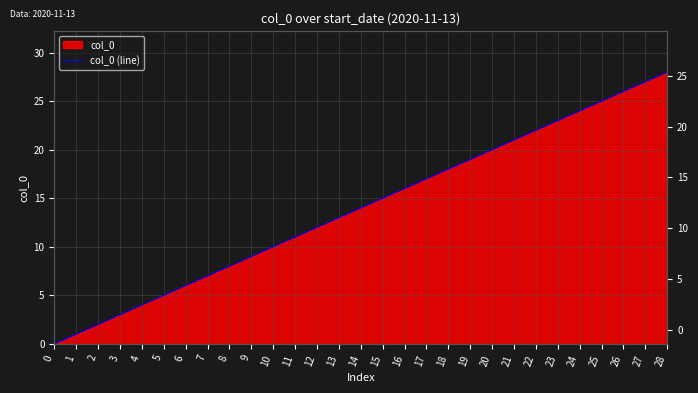

Reading right to left, extract all data points from this chart.

28=28	27=27	26=26	25=25	24=24	23=23	22=22	21=21	20=20	19=19	18=18	17=17	16=16	15=15	14=14	13=13	12=12	11=11	10=10	9=9	8=8	7=7	6=6	5=5	4=4	3=3	2=2	1=1	0=0